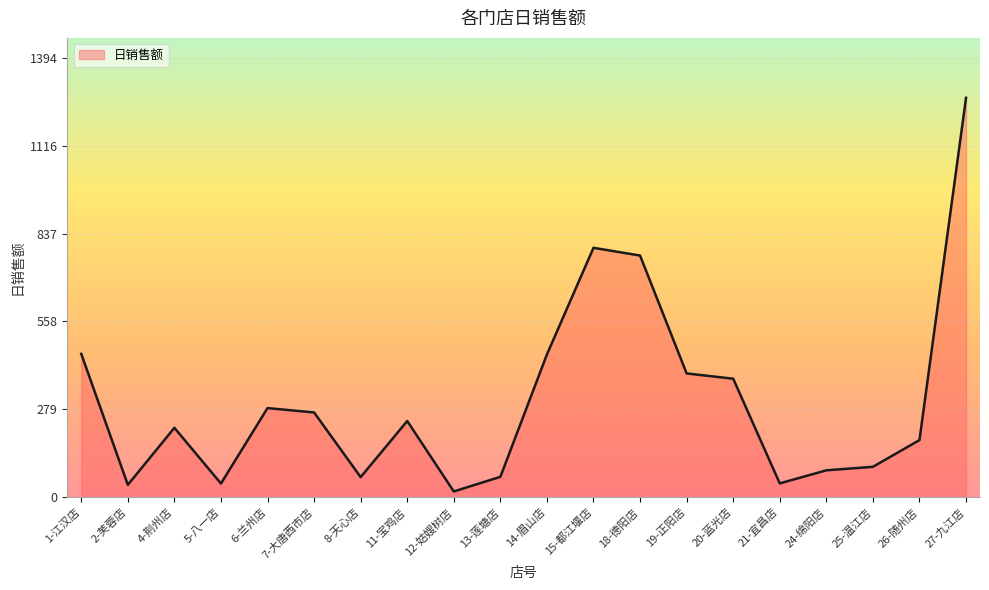

Which label corresponds to the largest value in the chart?

27-九江店